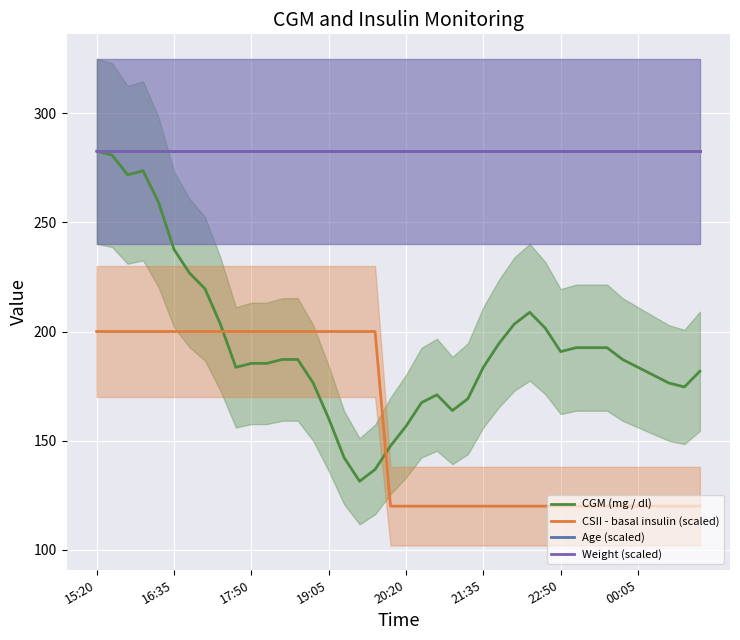

Which has a higher value, 24 or 21?

24